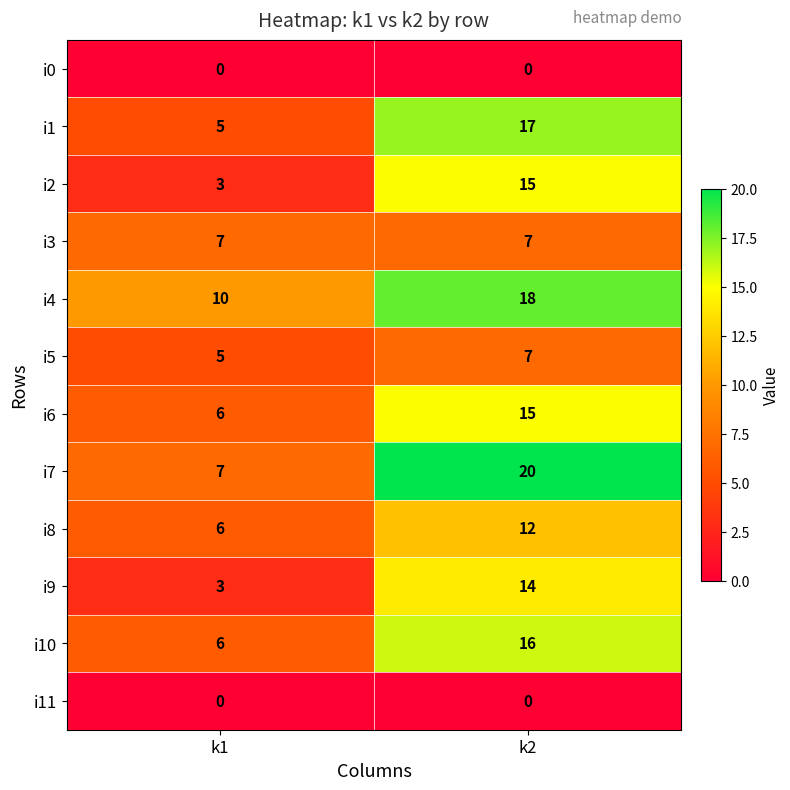

Reading left to right, transcribe all the data shown in this chart.

i0: 0	0
i1: 5	17
i2: 3	15
i3: 7	7
i4: 10	18
i5: 5	7
i6: 6	15
i7: 7	20
i8: 6	12
i9: 3	14
i10: 6	16
i11: 0	0